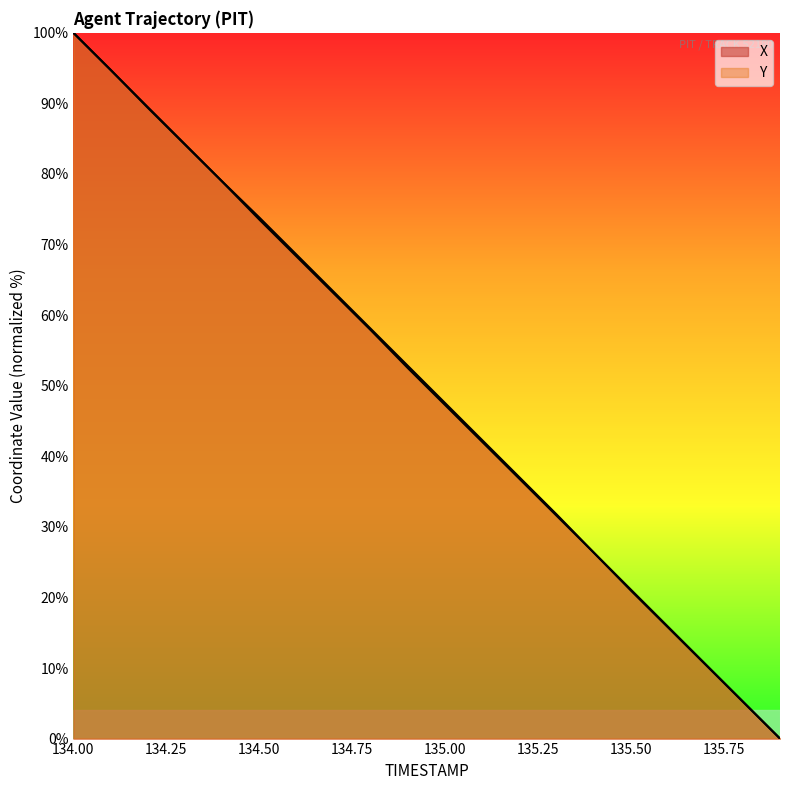

What is the difference between the highest and lowest values at 134.3?

0.1